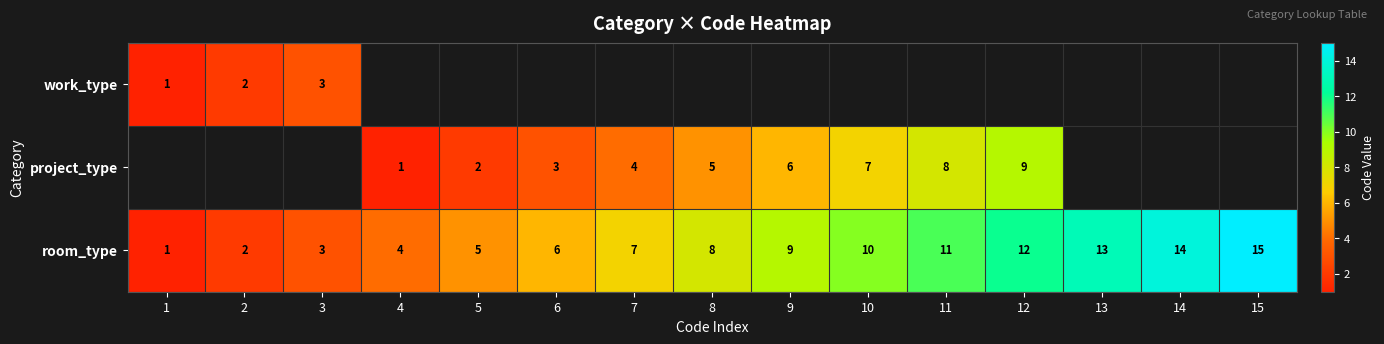

The room_type series shows 11 at 11. True or false?

True